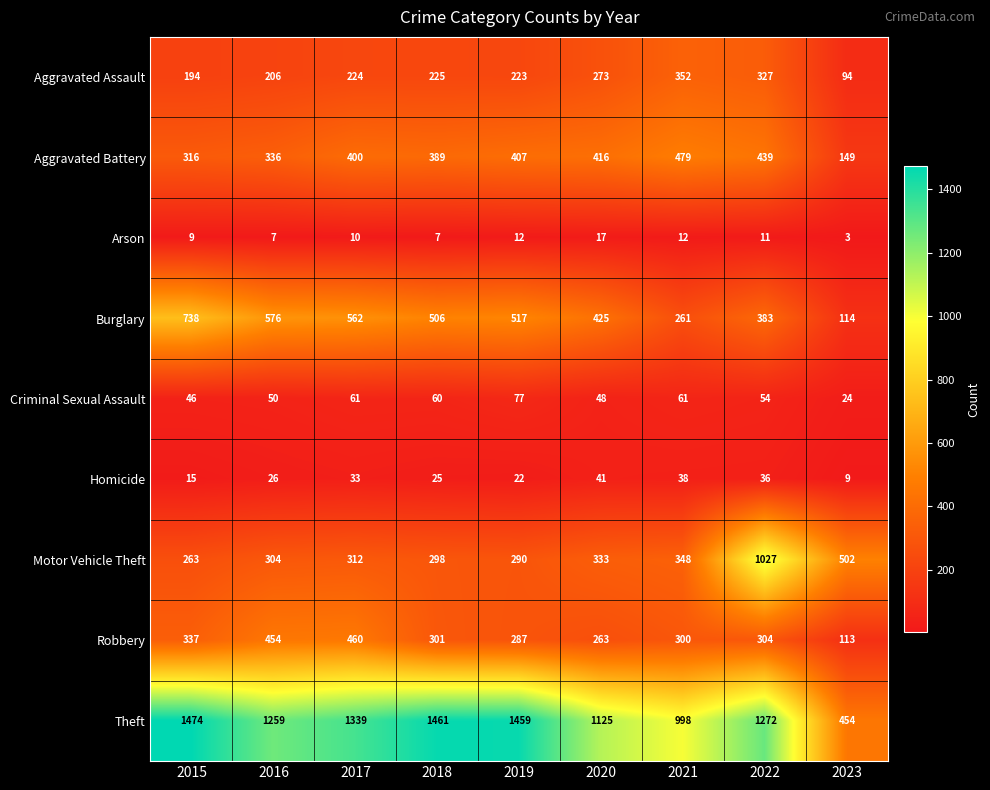

Between 2020 and 2023, which series saw the biggest shift?

Theft